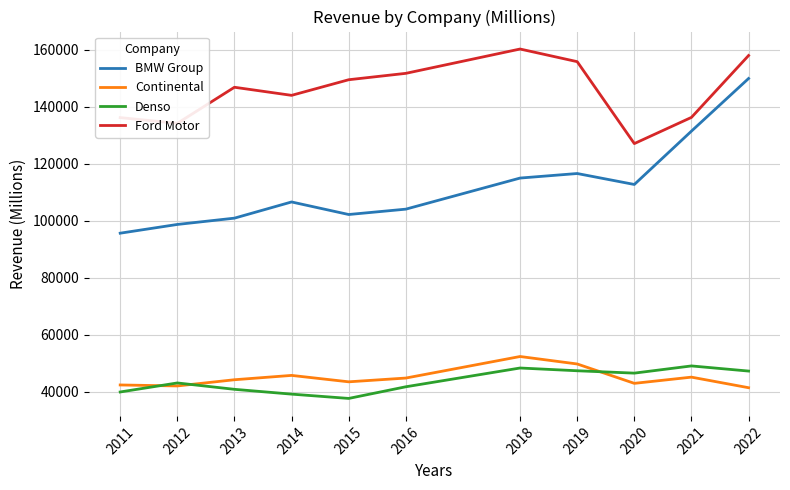

At which category does the chart reach its peak across all series?

2018